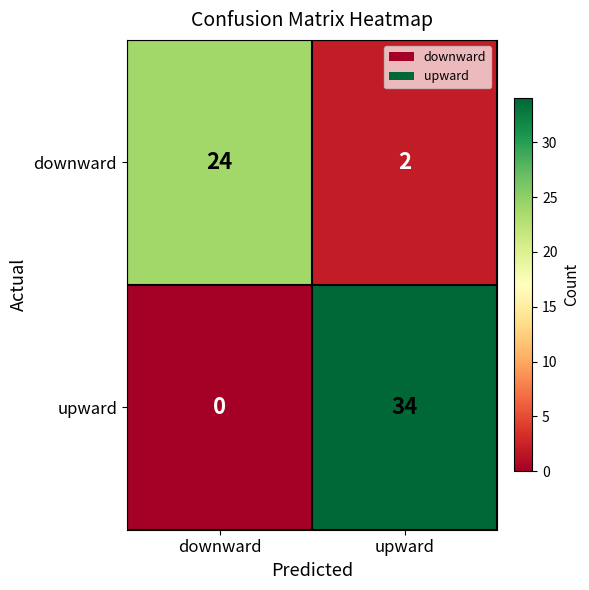

Reading right to left, extract all data points from this chart.

downward: 2	24
upward: 34	0